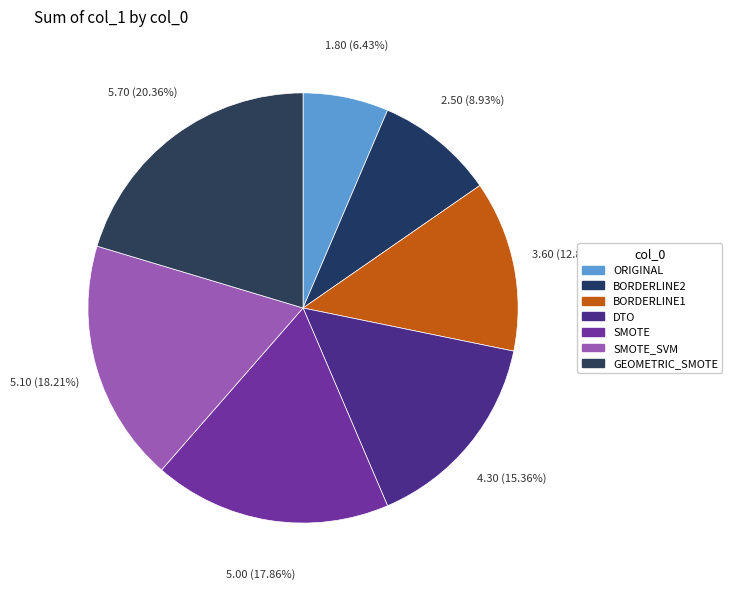

How many segments does this pie chart have?

7